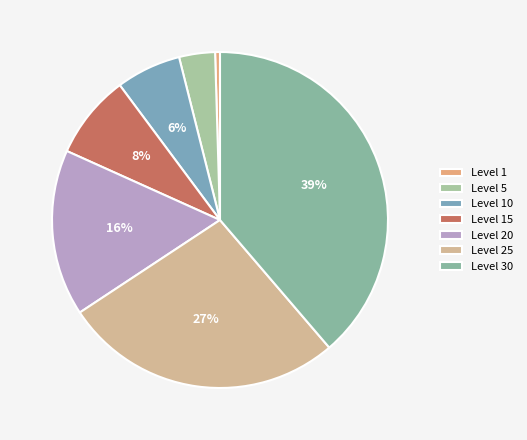

Which has a higher value, Level 30 or Level 5?

Level 30